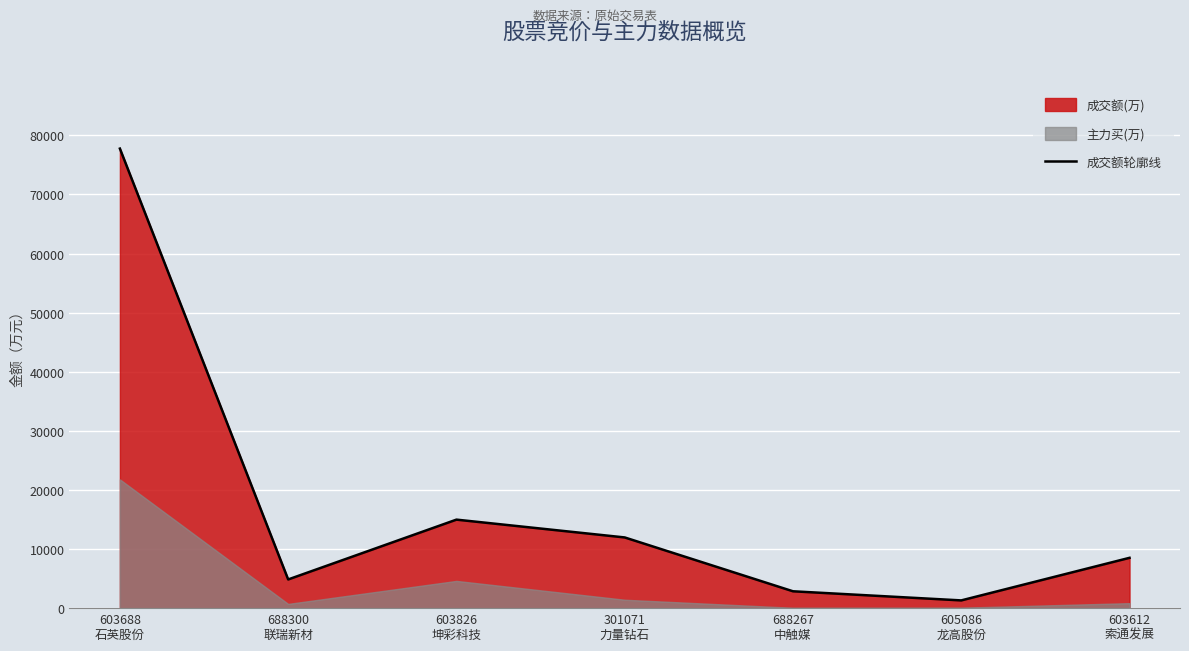

What is the difference between the maximum and minimum values?

76444.6